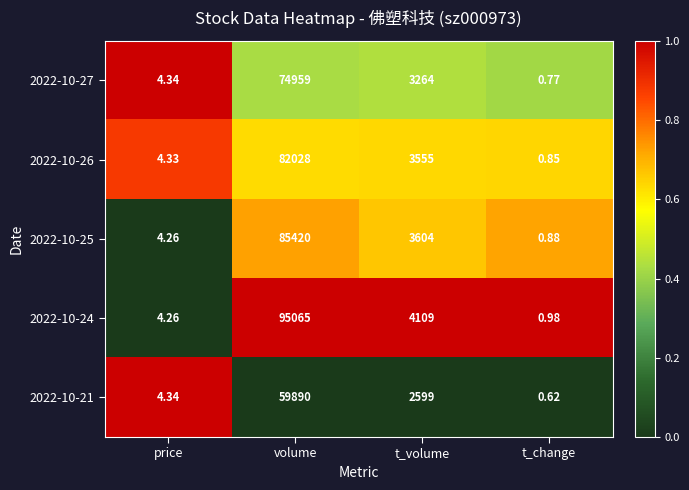

Which category has the highest value across all series?

volume